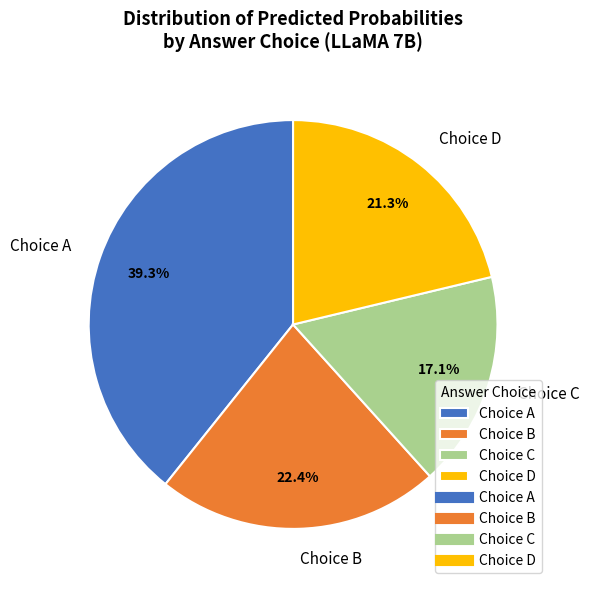

What is the smallest slice in the pie chart?

Choice C